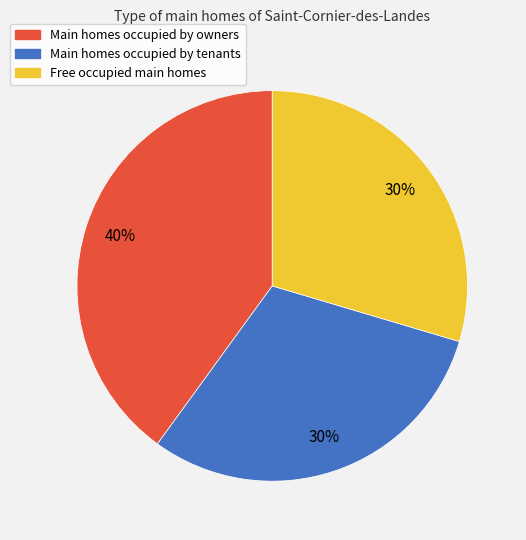

To the nearest percent, what percentage of the pie is Main homes occupied by tenants?

30%